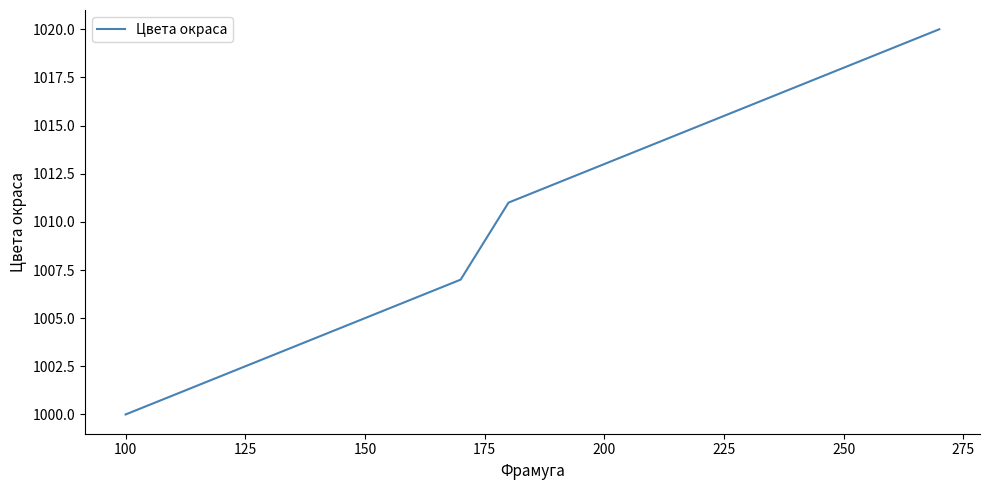

What is the difference between the maximum and minimum values?

20